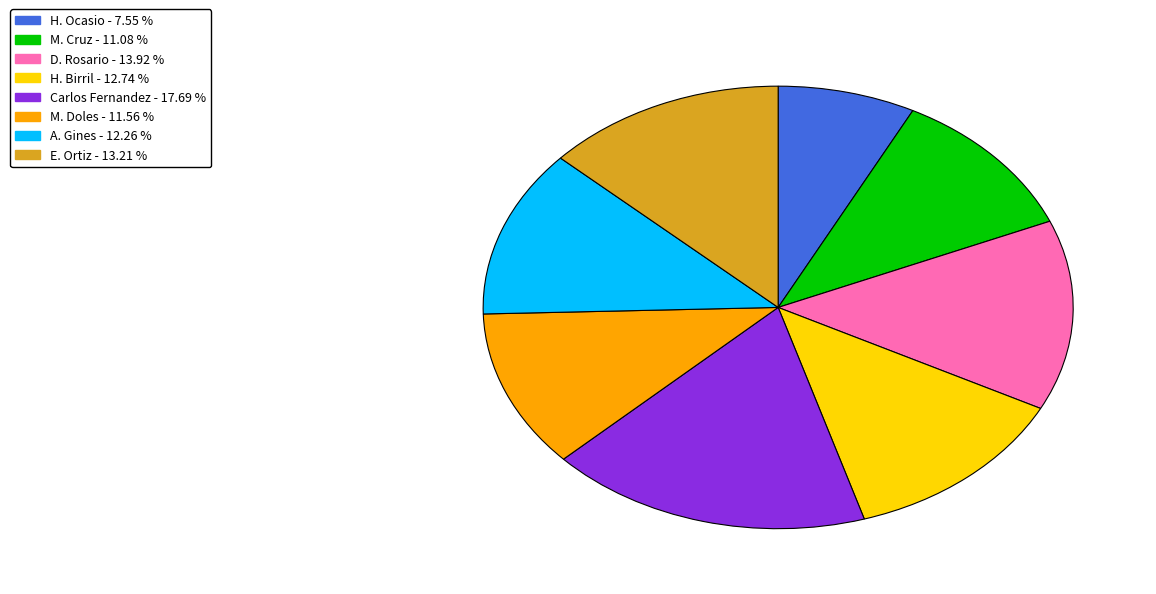

Combined, do Carlos Fernandez and H. Ocasio account for over 50%?

No